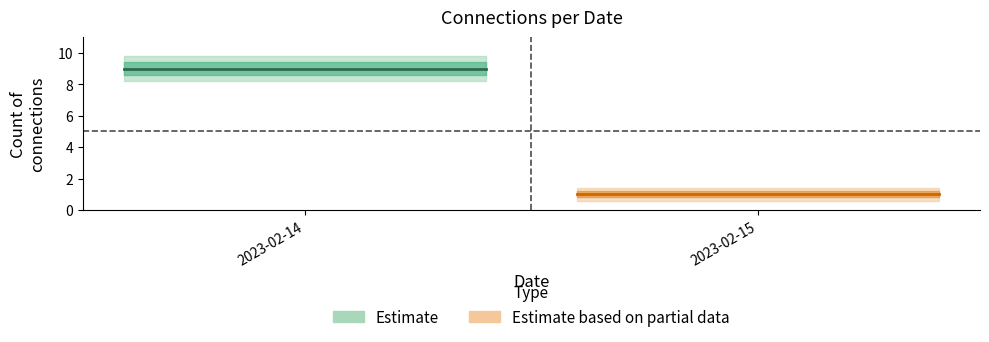

What is the difference between the upper_outer values at 2023-02-15 and 2023-02-14?

8.4